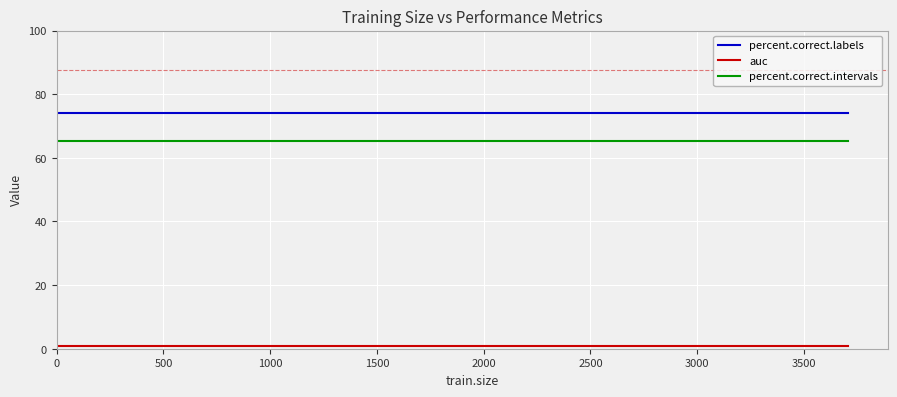

What is the greatest value displayed?

74.2